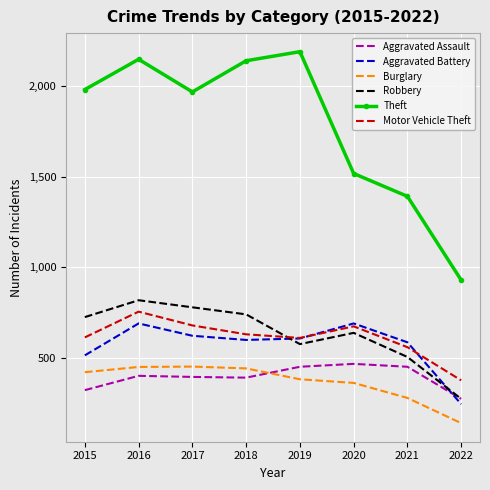

The Theft series shows 2190 at 2019. True or false?

True